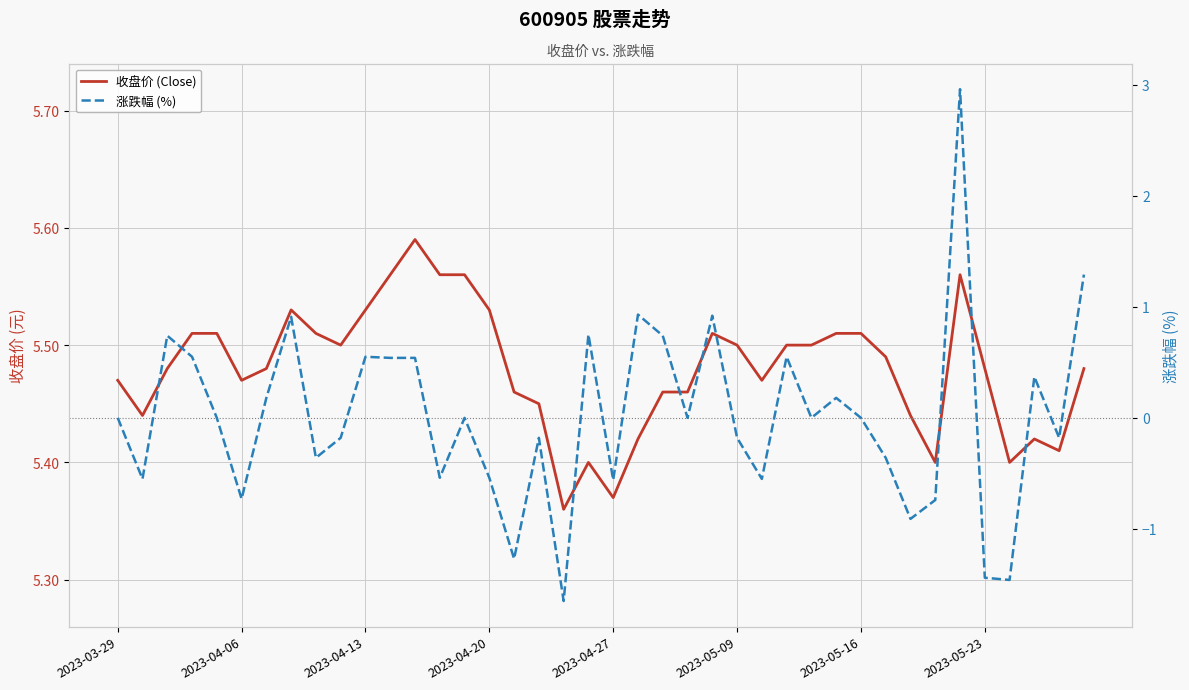

What is the value of the 涨跌幅 (%) point at the 16th from the left?

-0.5